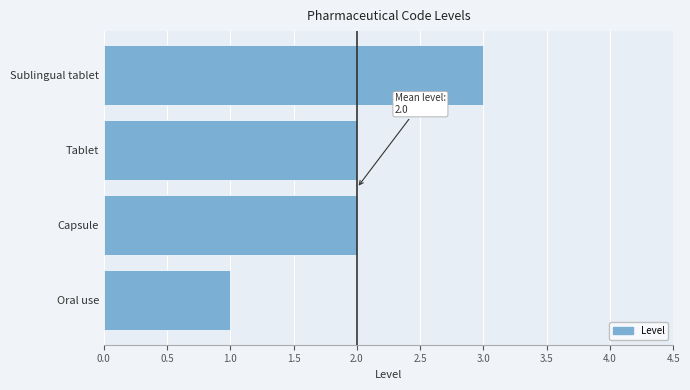

What is the greatest value displayed?

3